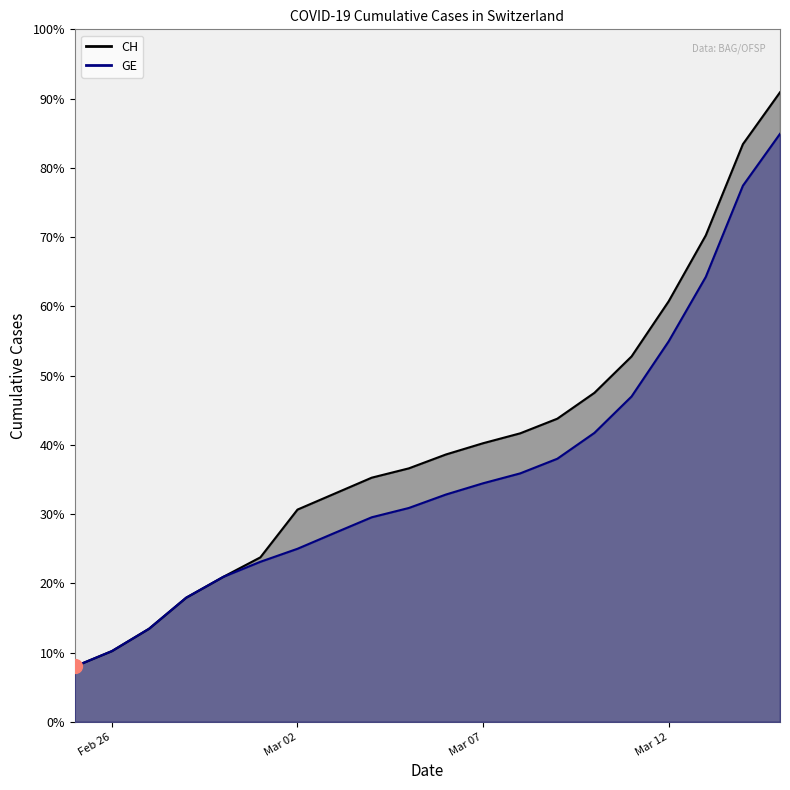

Reading right to left, list all the values displayed in this chart.

CH: 4259	3908	3291	2845	2472	2226	2051	1952	1885	1809	1715	1652	1544	1436	1113	981	840	630	479	375
GE: 3978	3627	3010	2574	2201	1955	1780	1681	1614	1538	1447	1384	1278	1171	1083	981	840	630	479	375